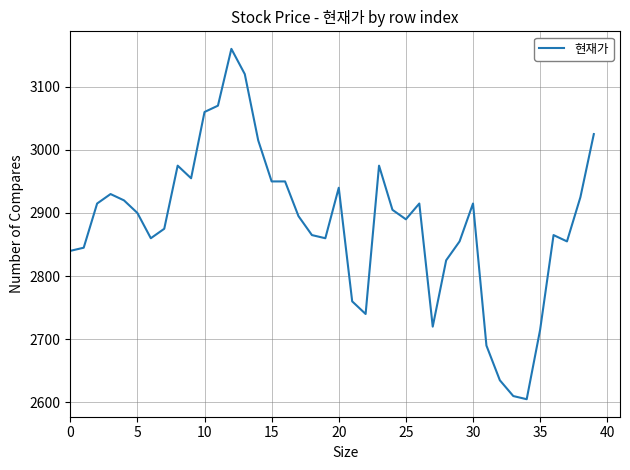

What is the smallest value displayed?

2605